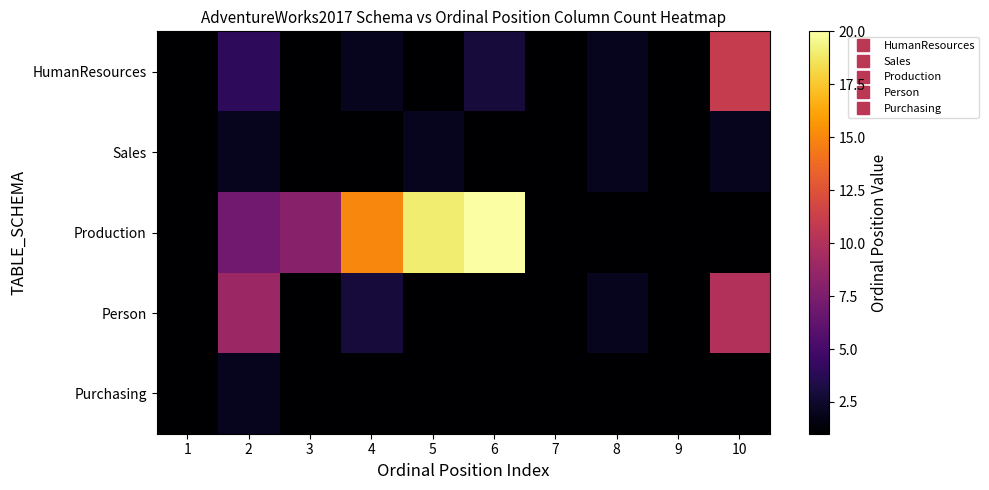

What is the minimum value shown in the chart?

1